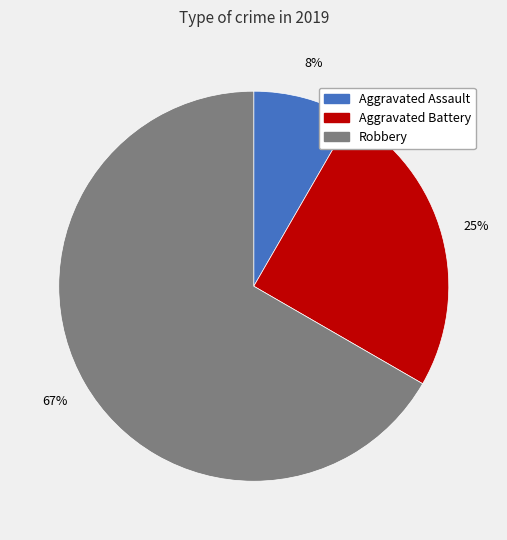

What percentage is the Robbery slice, to the nearest percent?

67%